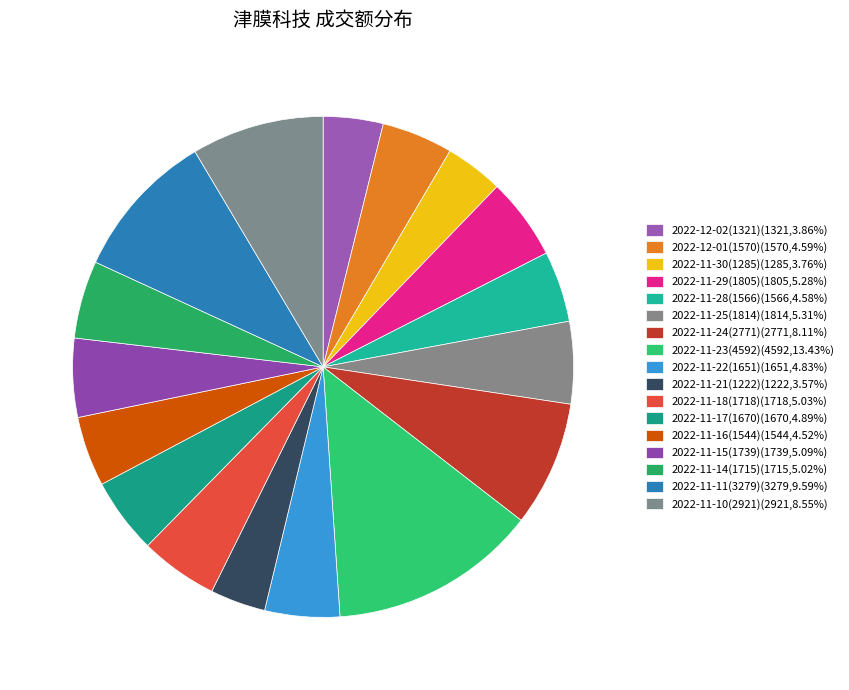

Does 2022-11-11(3279) account for over 50% of the chart?

No